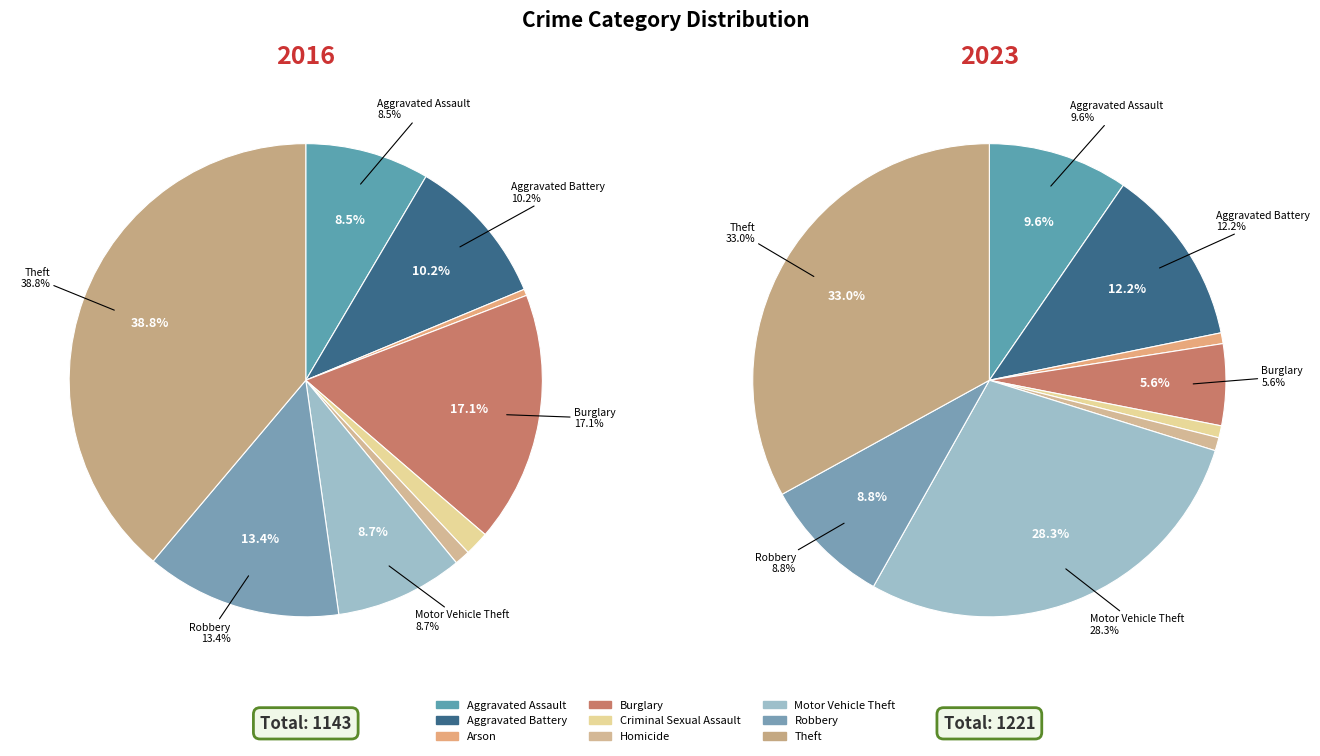

Rank the series by their average value, from lowest to highest.

values_2016, values_2023